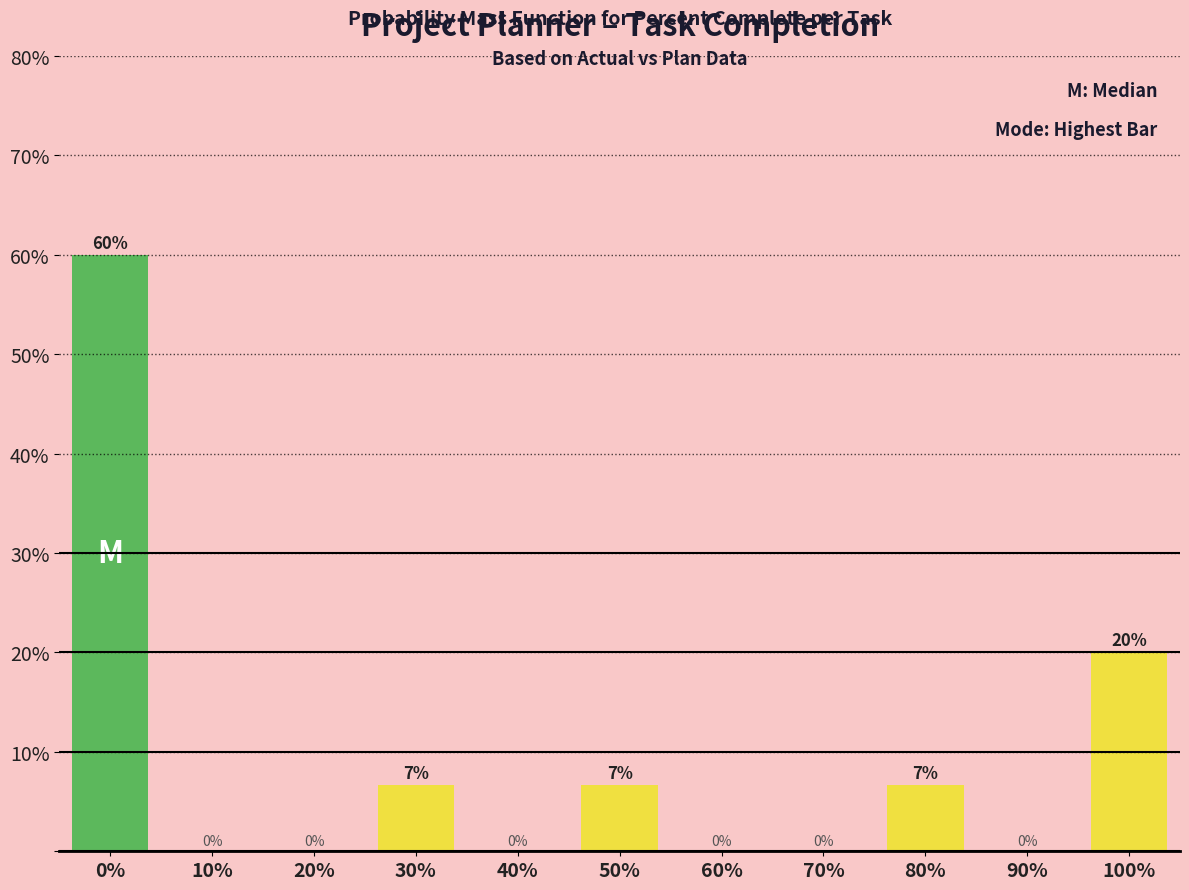

At which label is the value closest to 30?

100%